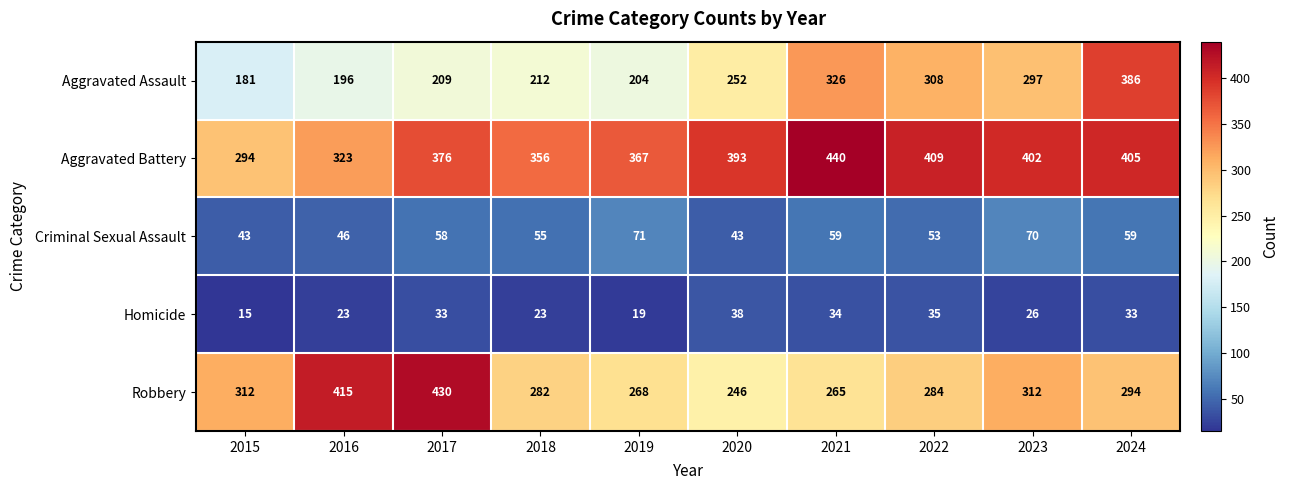

Read the Aggravated Assault value at 2020.

252